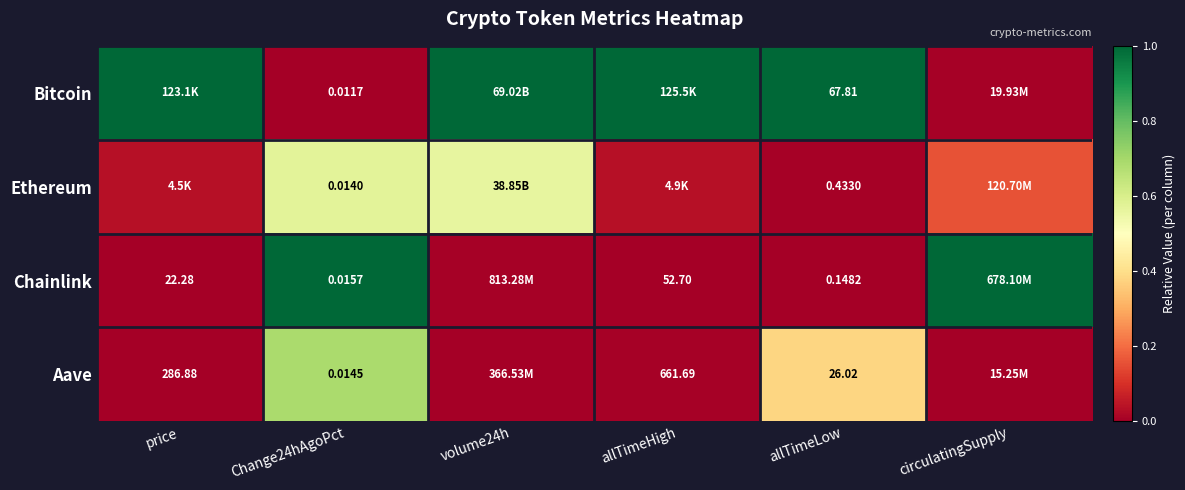

The Aave series shows 0.2 at allTimeLow. True or false?

False